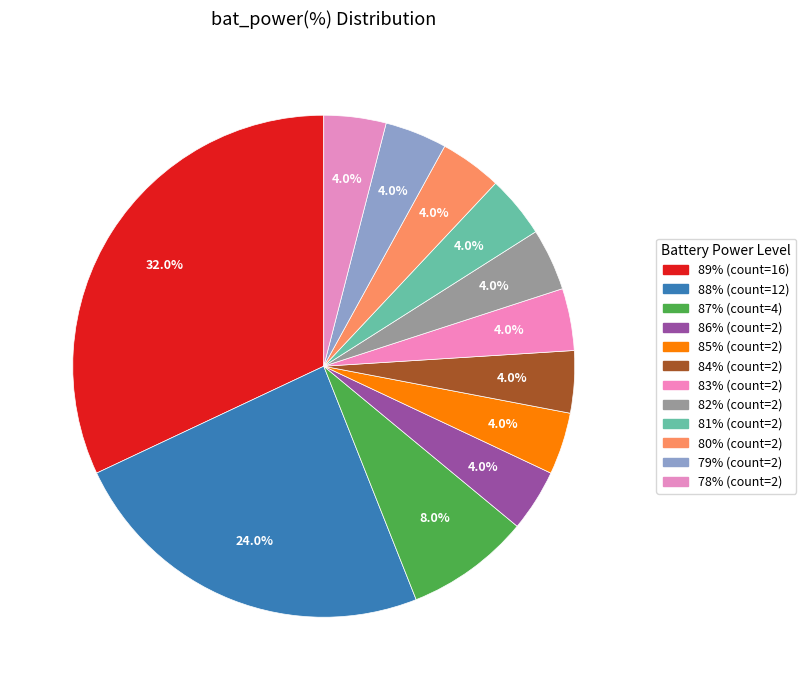

Do 79% and 83% together represent more than half of the pie?

No